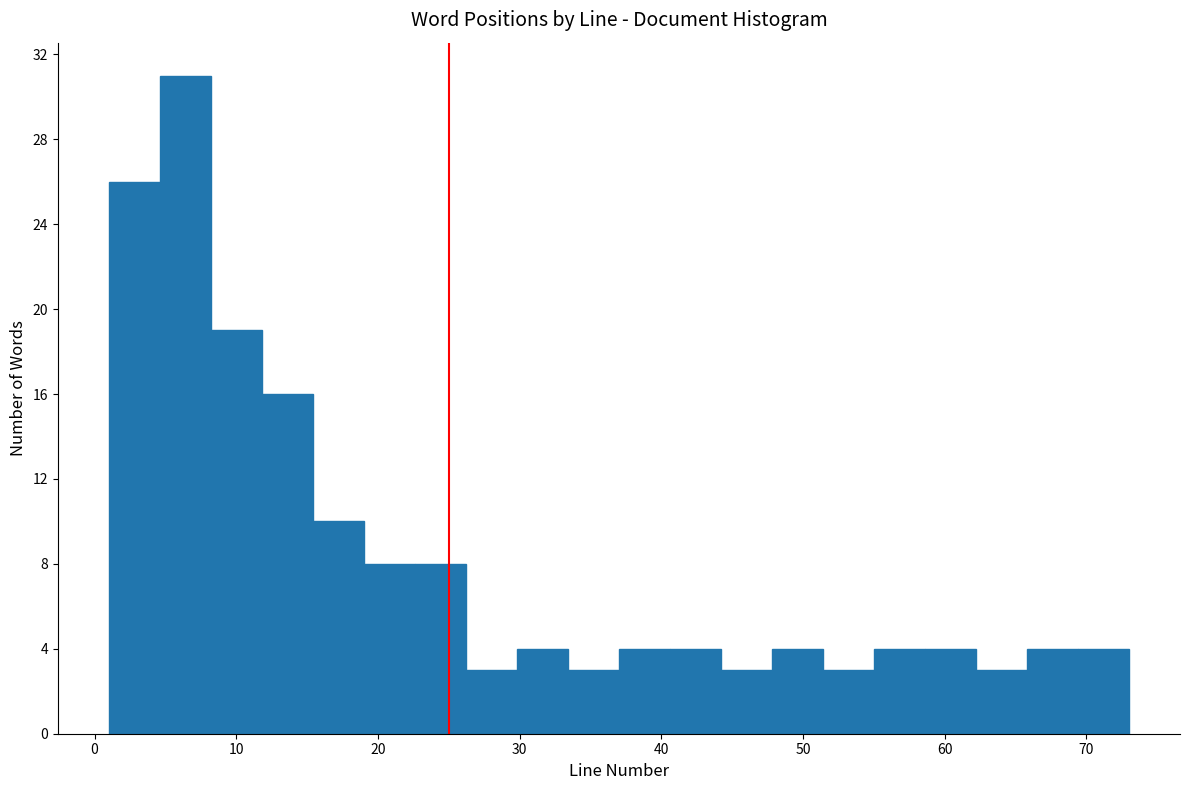

Read against the x-axis, roughly where is the centre of the tallest bar?

6